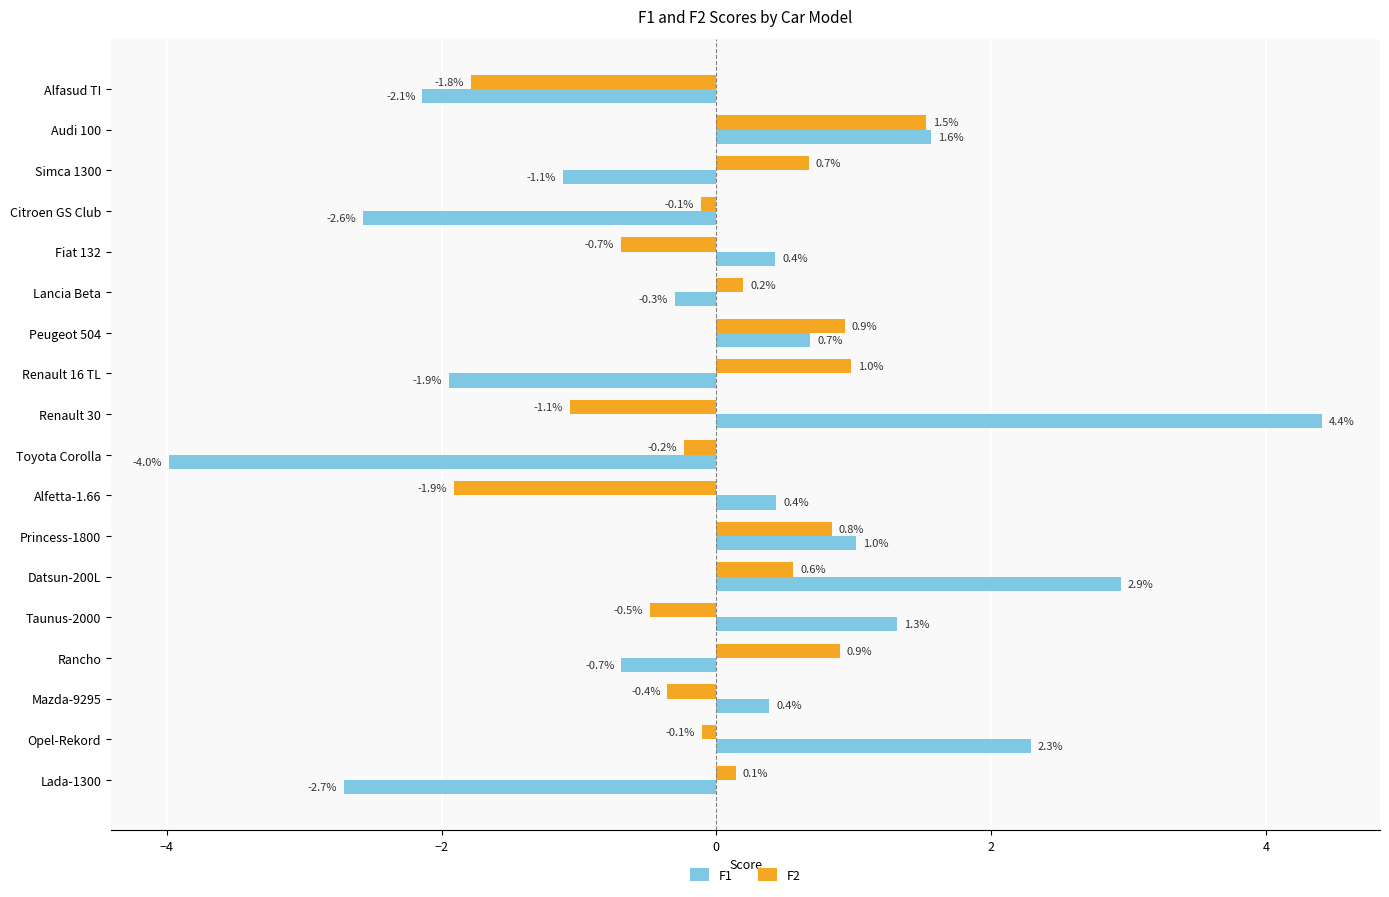

At how many categories does at least one series exceed -1?

17